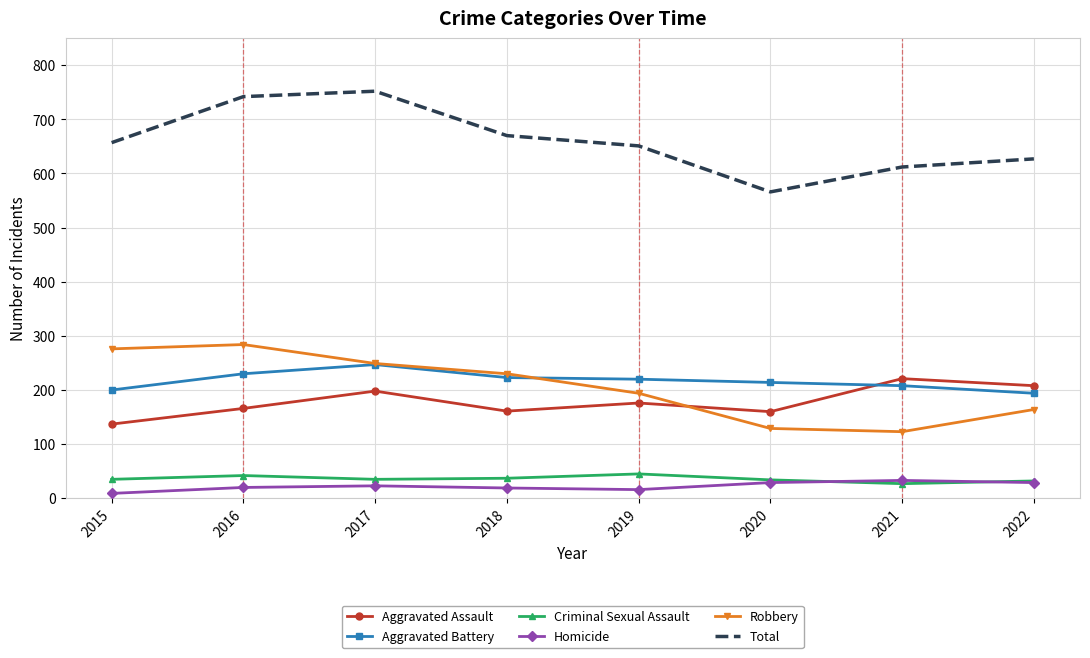

What is the spread (max minus min) of values at 2016?

722